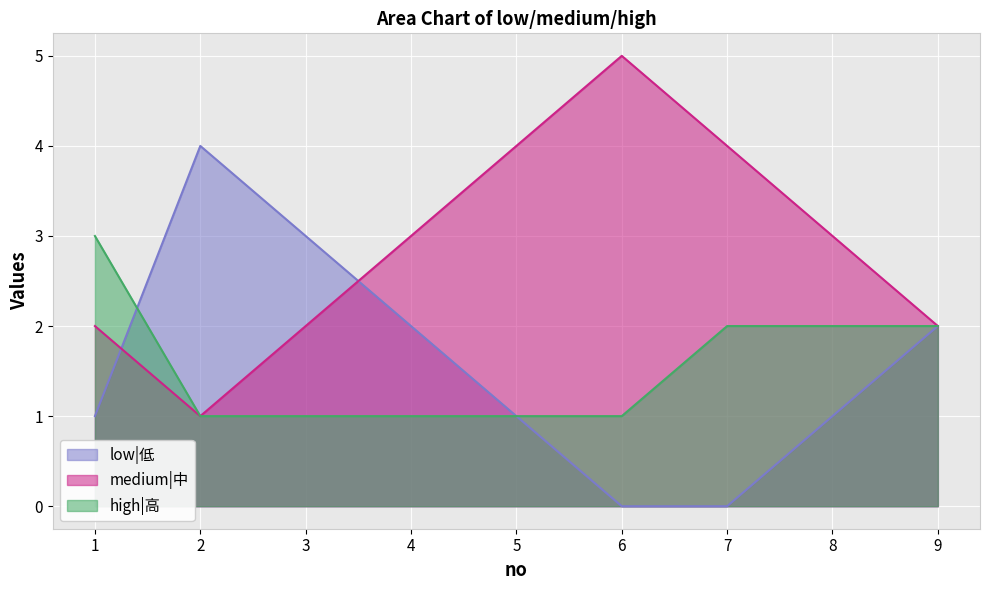

How many times do low|低 and medium|中 cross each other?

2